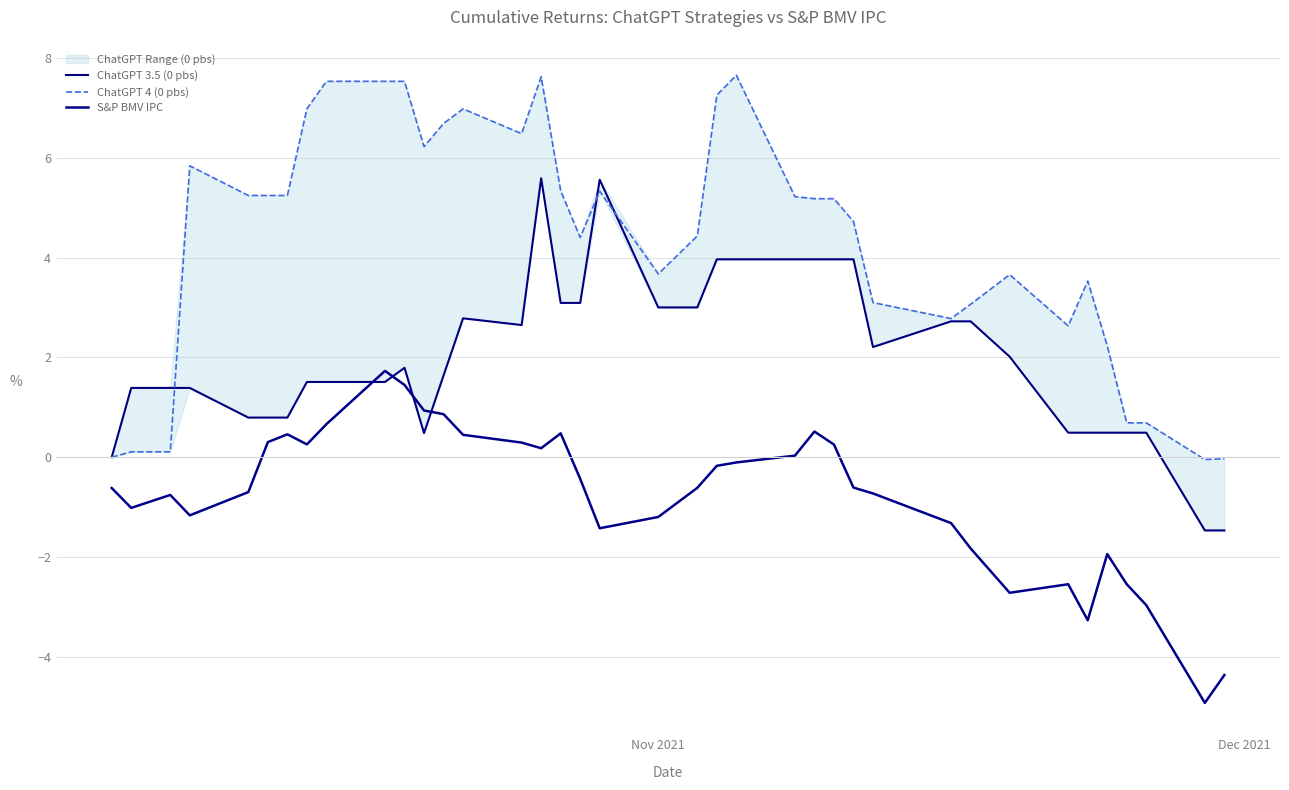

How many lines are shown in the chart?

3